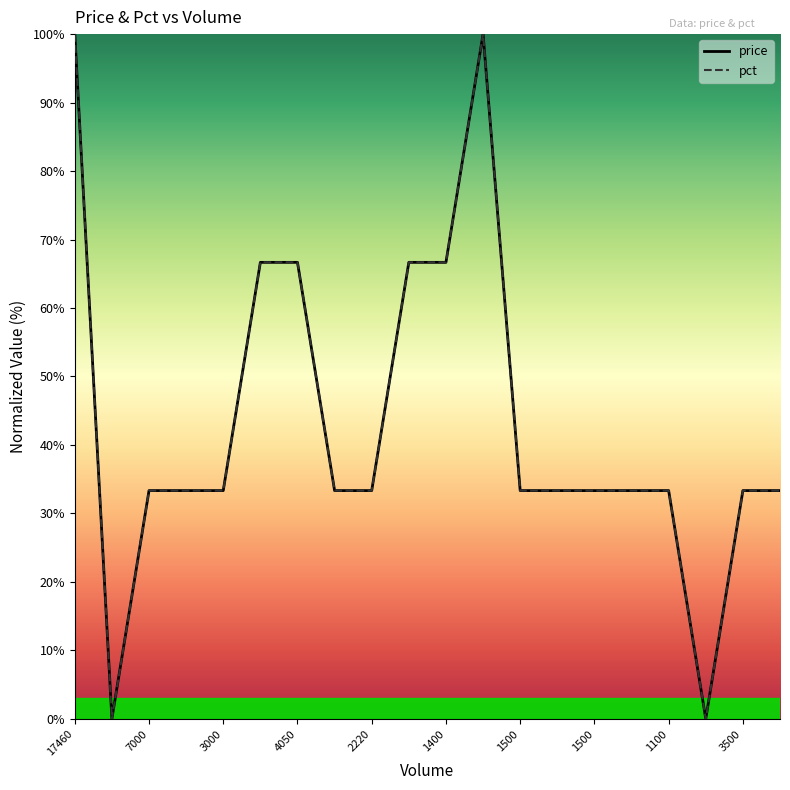

Is this an area chart (filled region under the line)?

No